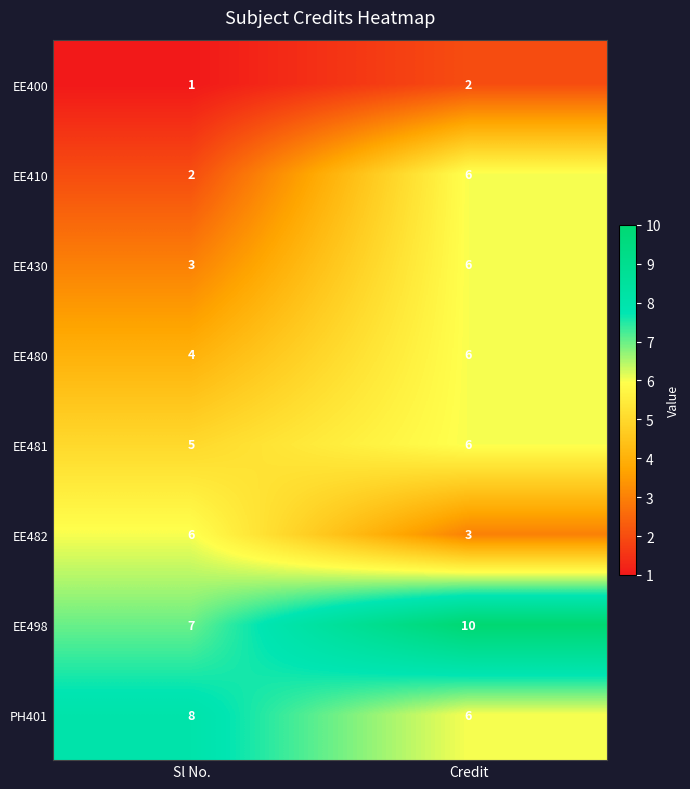

At how many categories does at least one series exceed 7?

2